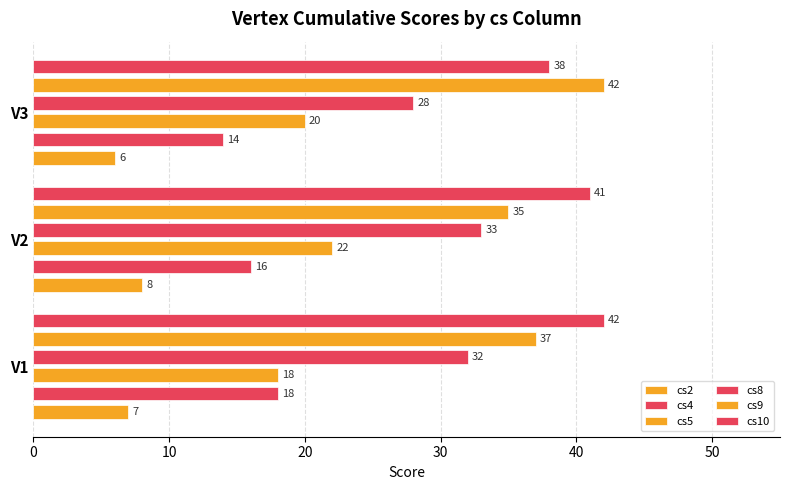

Rank the series at V3 from highest to lowest value.

cs9, cs10, cs8, cs5, cs4, cs2